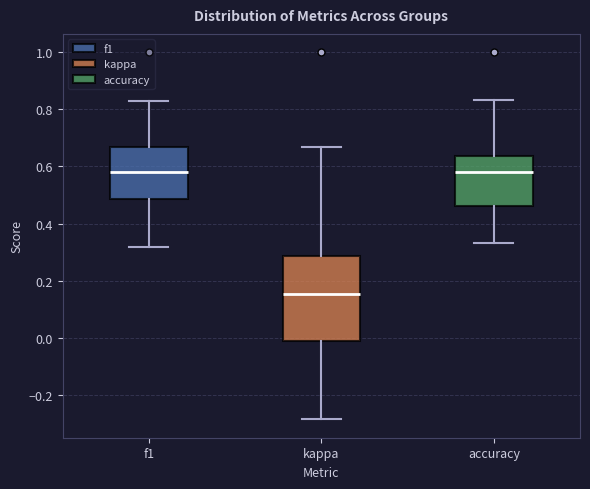

Reading left to right, transcribe this box plot: for each box, give where its median line is, the range the box spans, and where its two whiskers end, as read against the y-axis. The values are not printed on the chart, so give them approximately, as read against the axis.

f1: median 0.58, box 0.48 to 0.66, whiskers 0.32 to 0.82
kappa: median 0.16, box -0.02 to 0.28, whiskers -0.28 to 0.66
accuracy: median 0.58, box 0.46 to 0.64, whiskers 0.34 to 0.84